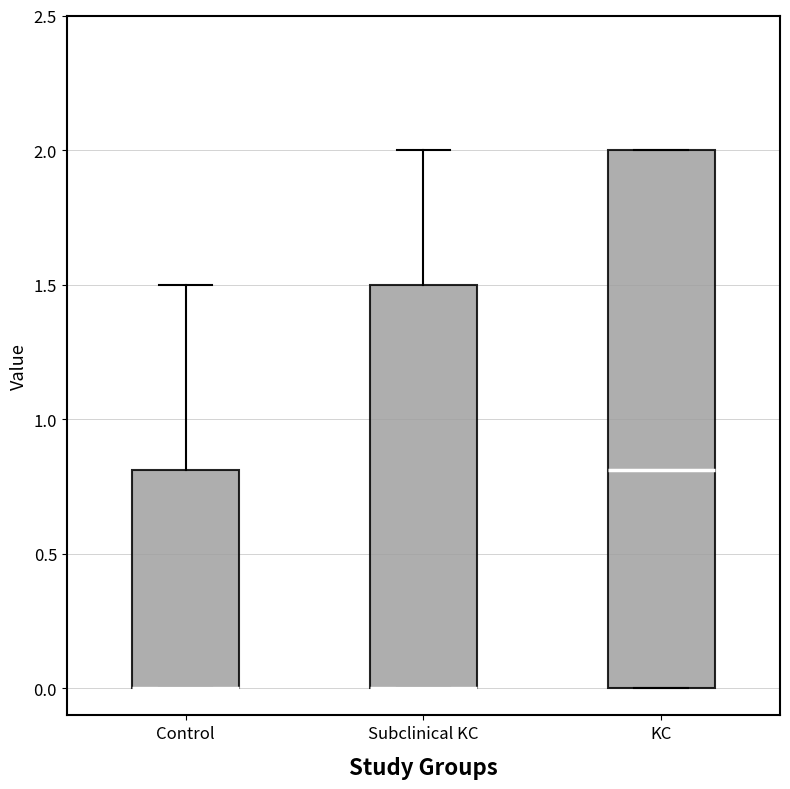

Where does the upper whisker of the box for Control end on the y-axis? The values are not printed on the chart, so give them approximately, as read against the axis.

1.5